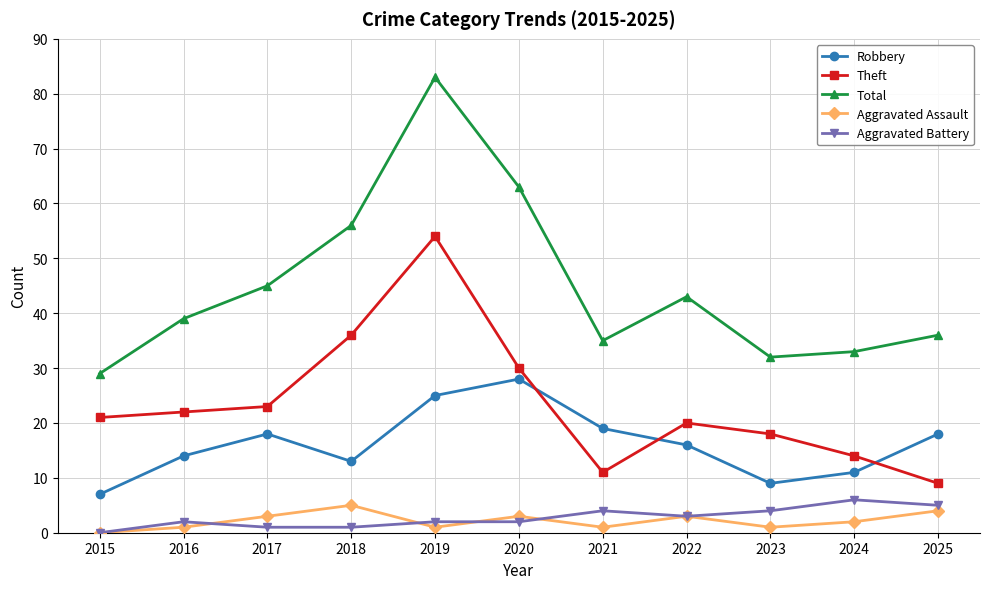

True or false: Aggravated Battery and Aggravated Assault intersect in this chart.

True